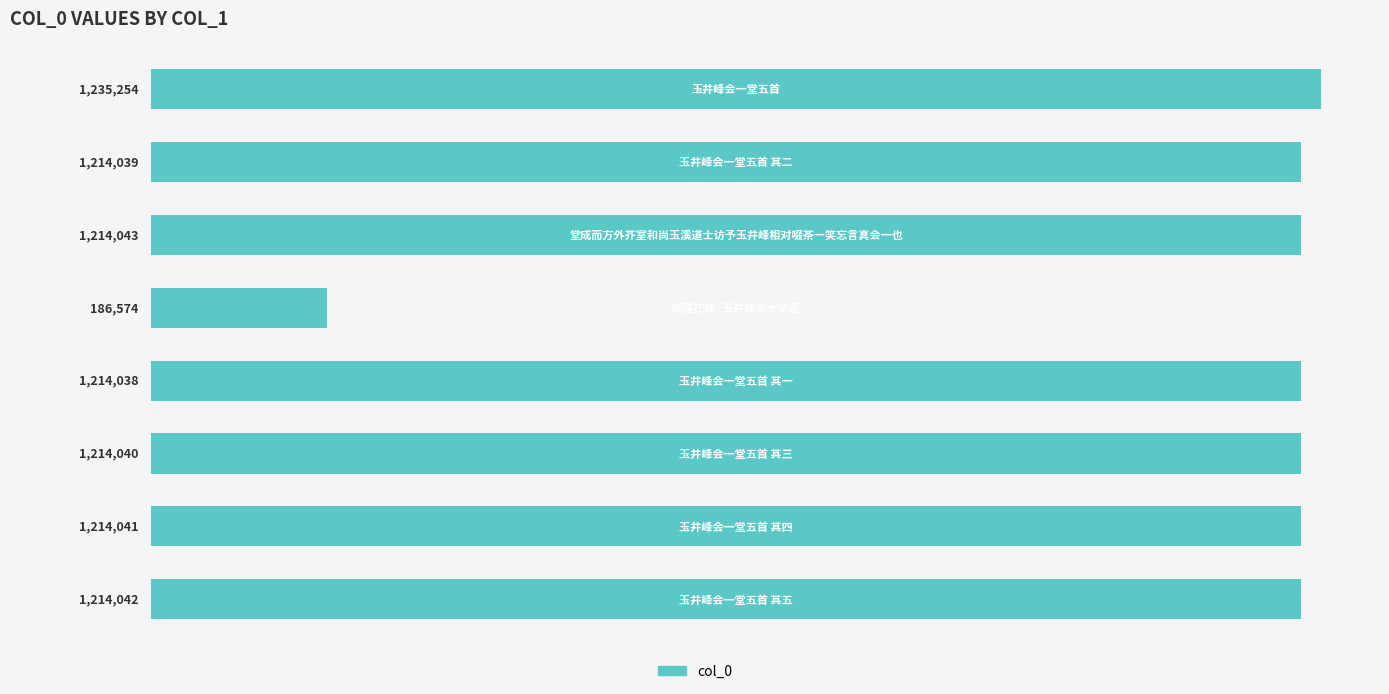

What is the average value?

1088259